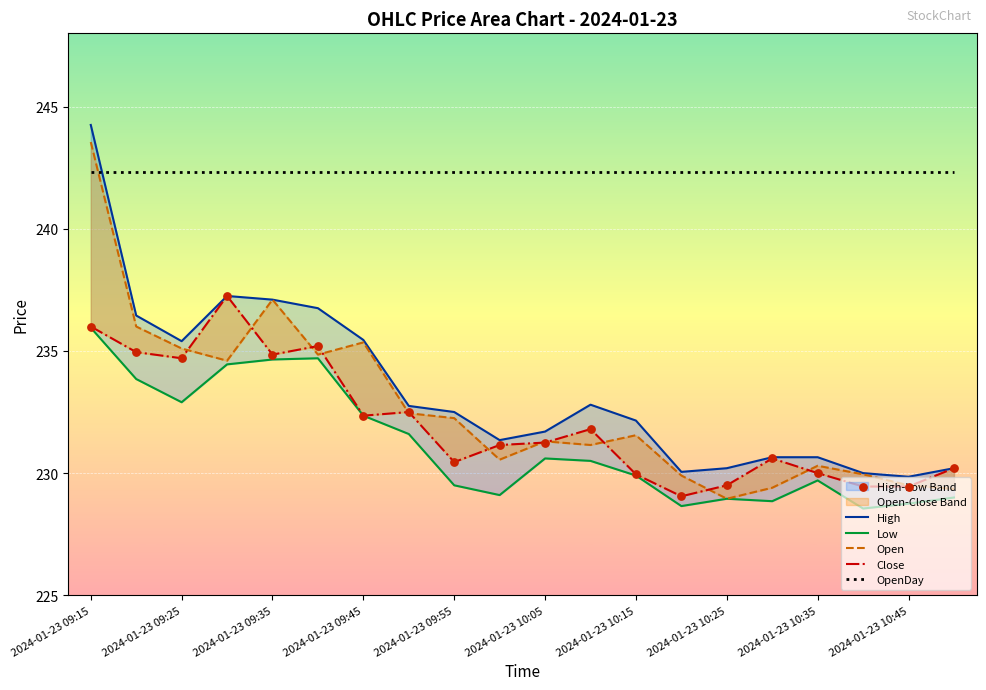

Which series has the largest total across all categories?

OpenDay